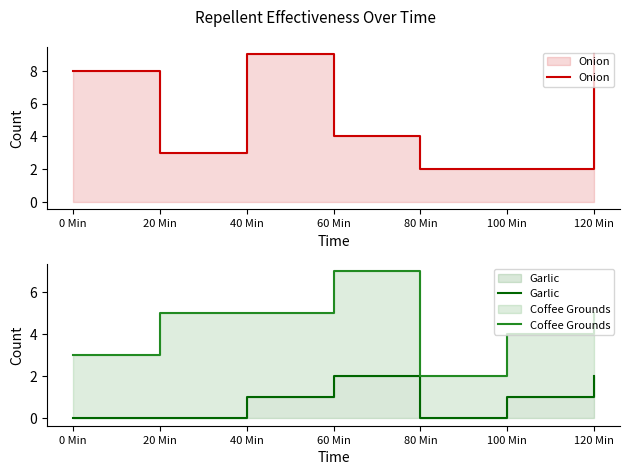

What is the label of the 1st point from the right?

120 Min